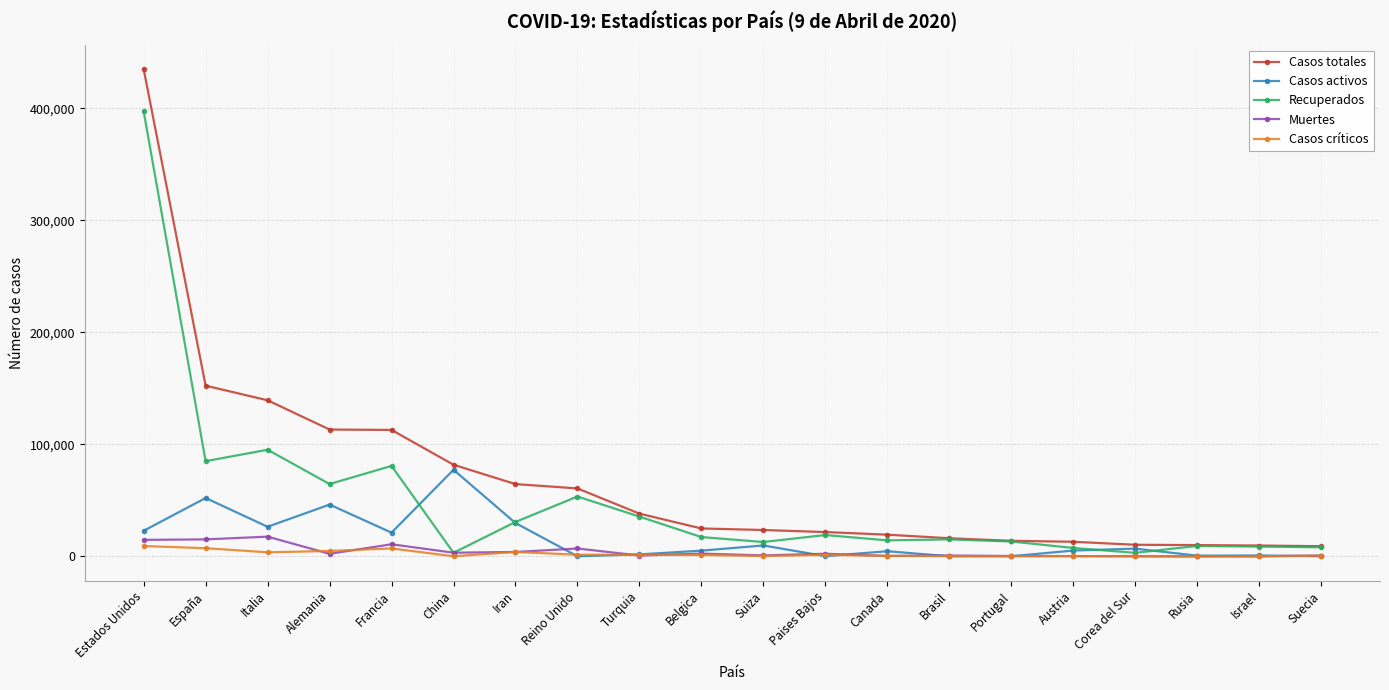

True or false: Casos activos has a value of 5164 at Belgica.

True